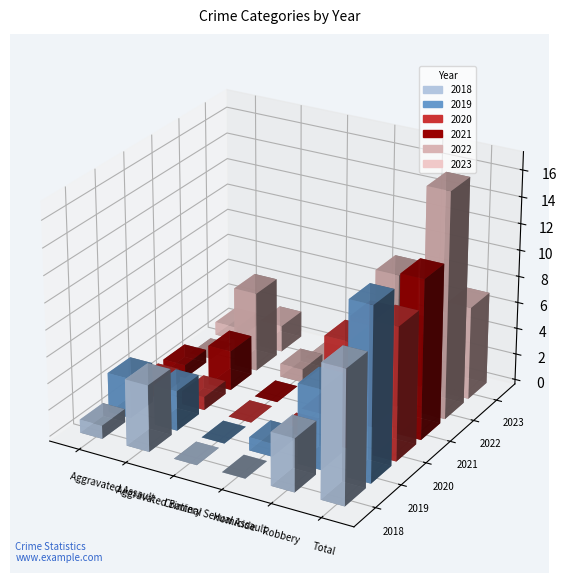

Which label corresponds to the largest value in the chart?

Total